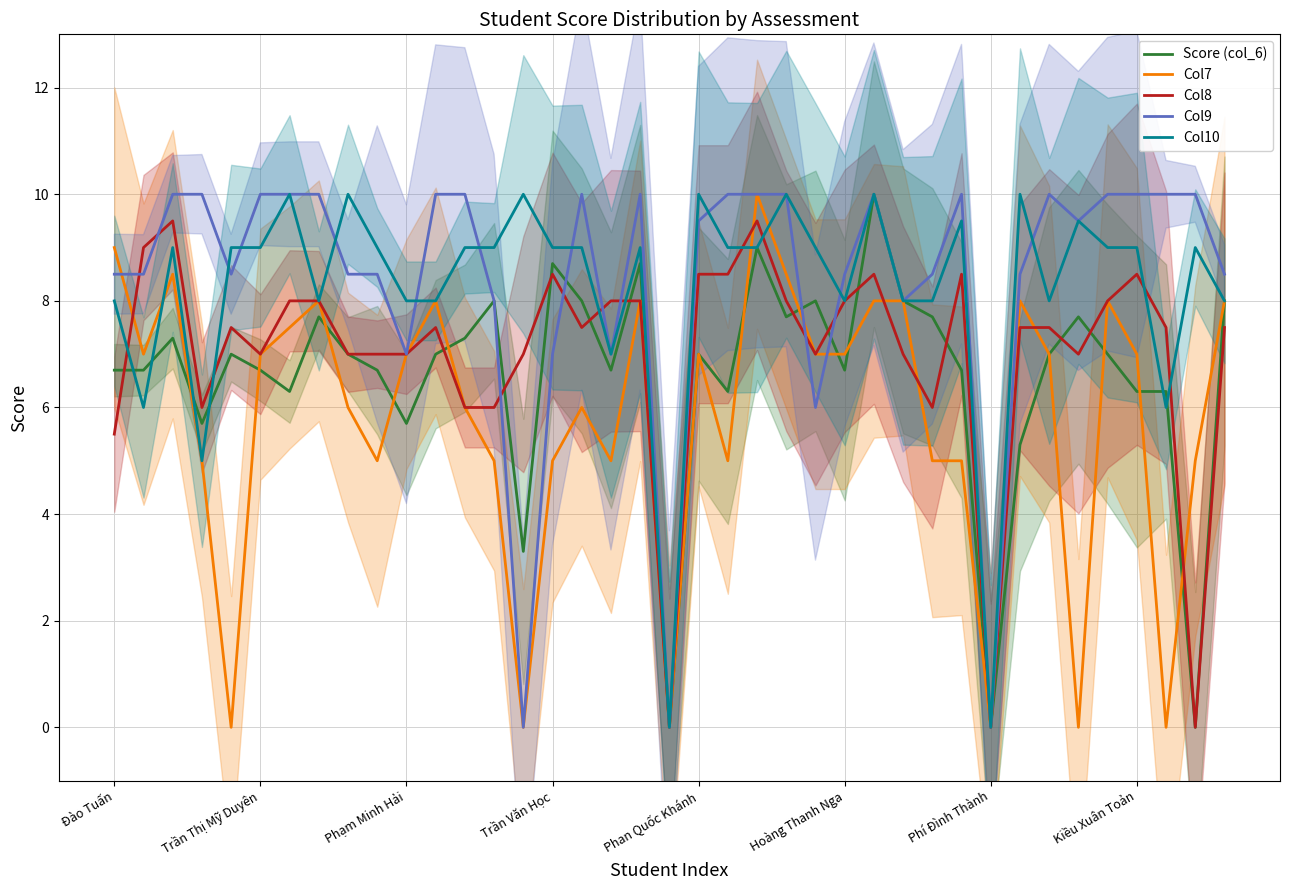

How many data points in Col10 are less than 9?

15